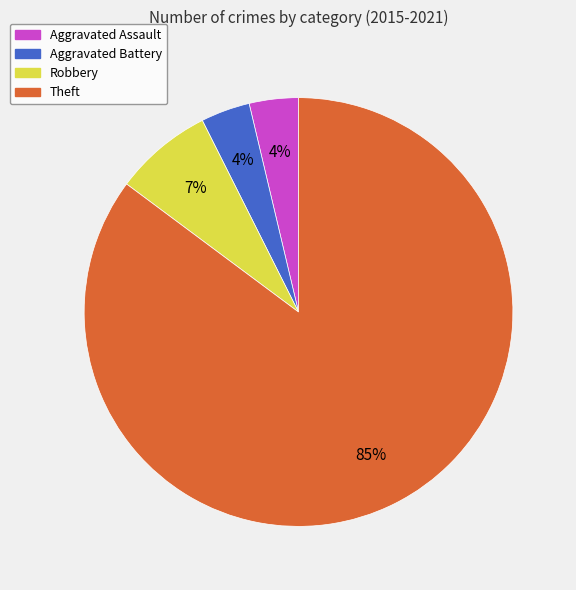

Is it true that Aggravated Assault is 11% of the pie?

False